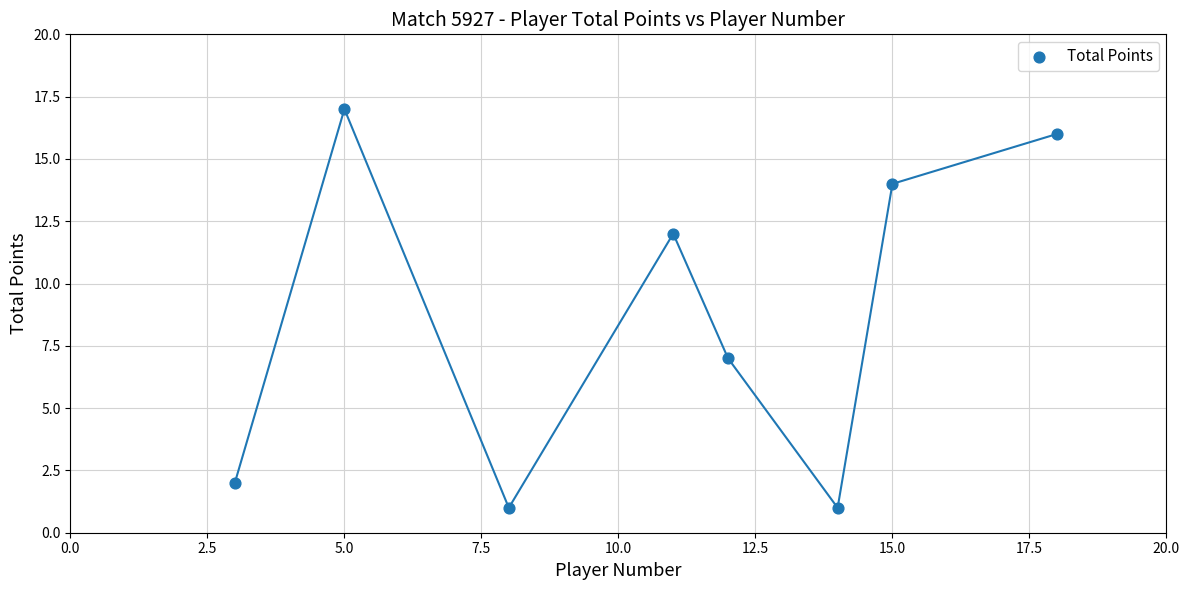

What Y value in the scatter plot is closest to 9?

7